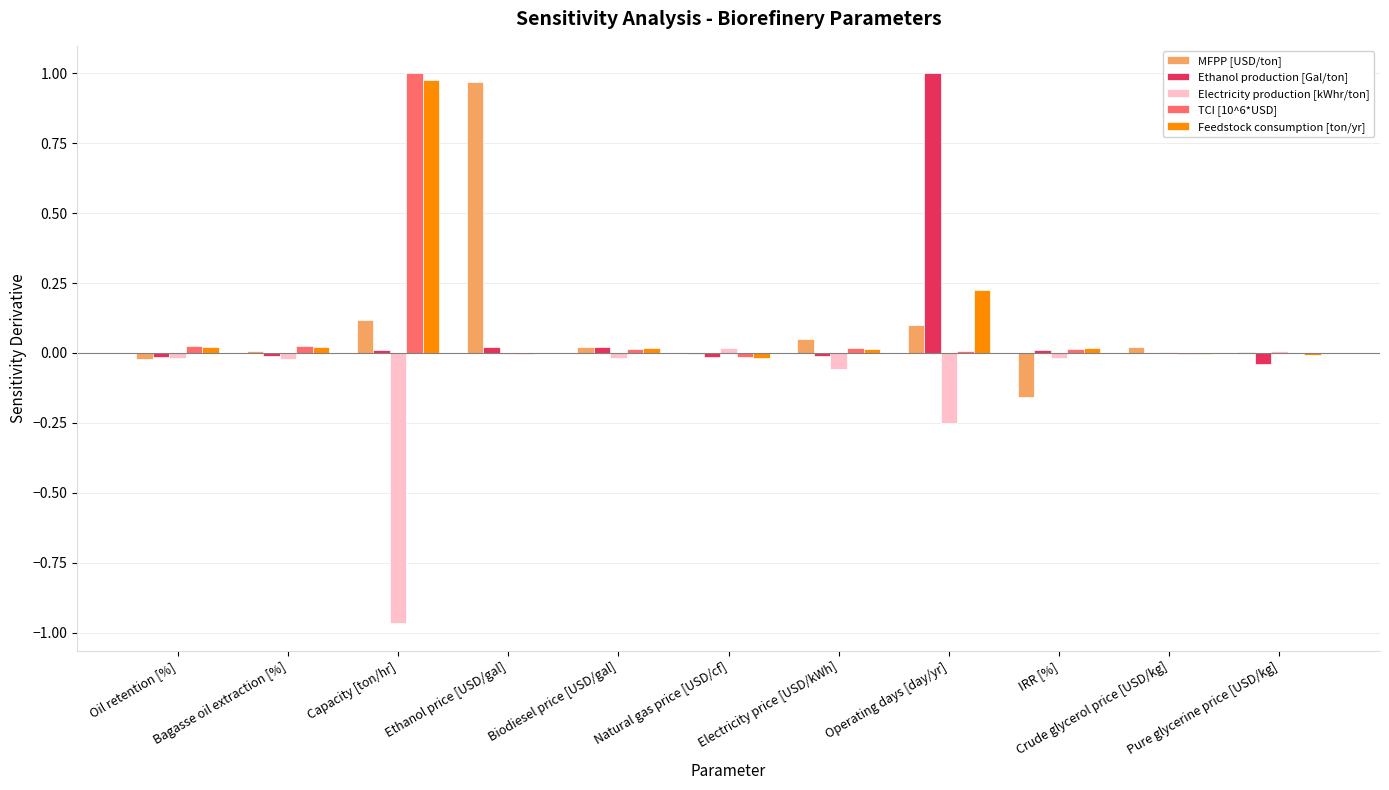

Is the value of Electricity production [kWhr/ton] at Capacity [ton/hr] greater than the value of MFPP [USD/ton] at Biodiesel price [USD/gal]?

No